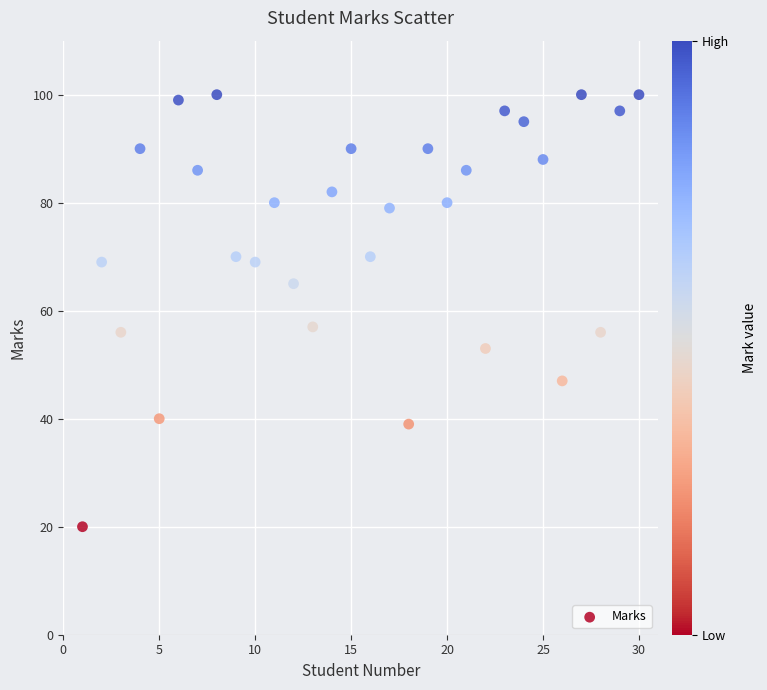

What is the range of X values (max minus min)?

29